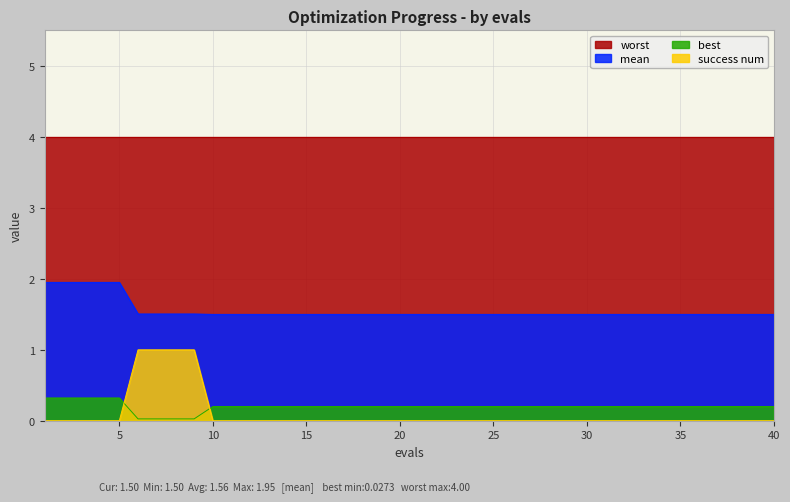

What is the total value across all series at 25?

5.7